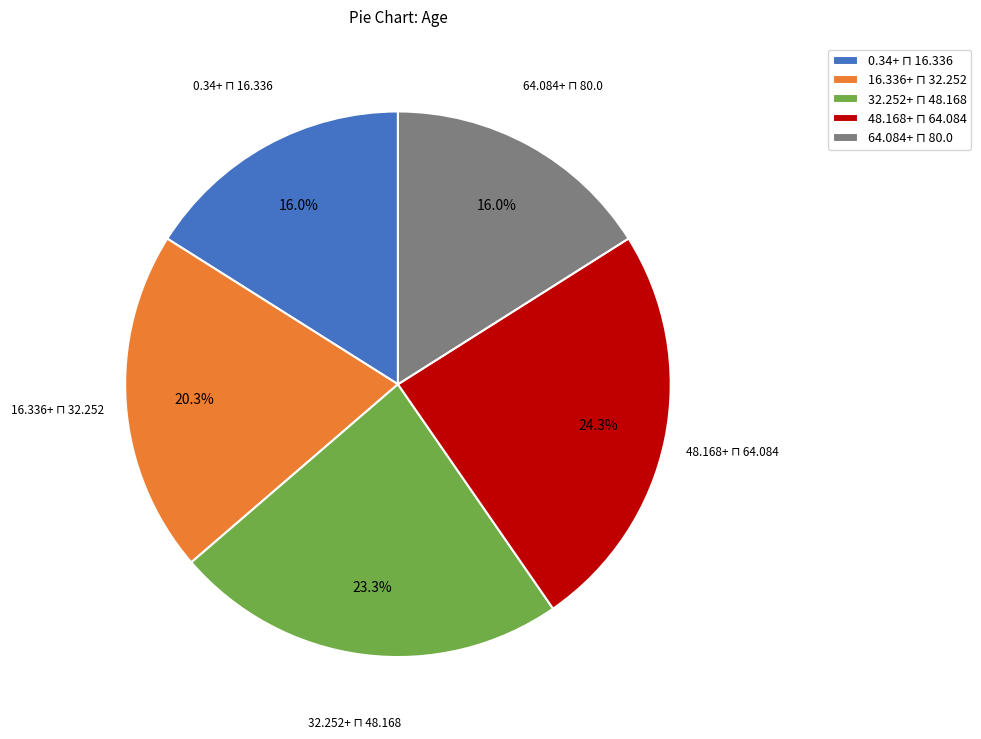

Does any single category account for the majority?

No